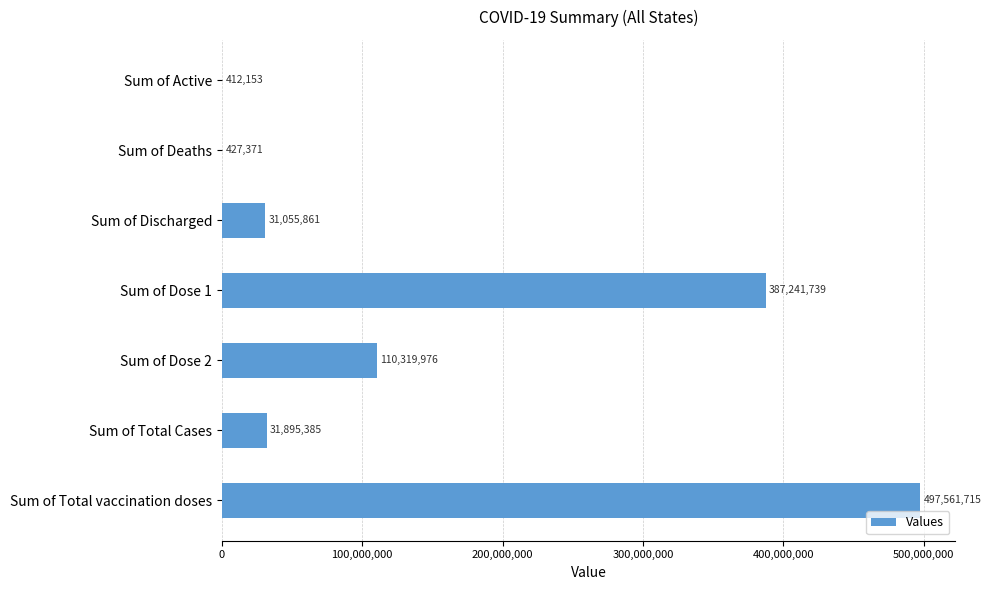

Are the bars grouped side by side (vs. stacked)?

No